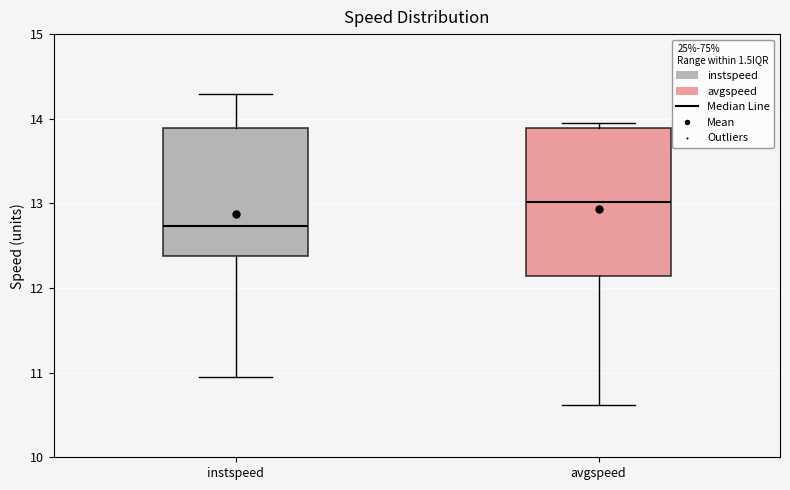

Reading left to right, transcribe this box plot: for each box, give where its median line is, the range the box spans, and where its two whiskers end, as read against the y-axis. The values are not printed on the chart, so give them approximately, as read against the axis.

instspeed: median 12.7, box 12.4 to 13.9, whiskers 10.9 to 14.3
avgspeed: median 13.0, box 12.1 to 13.9, whiskers 10.6 to 14.0